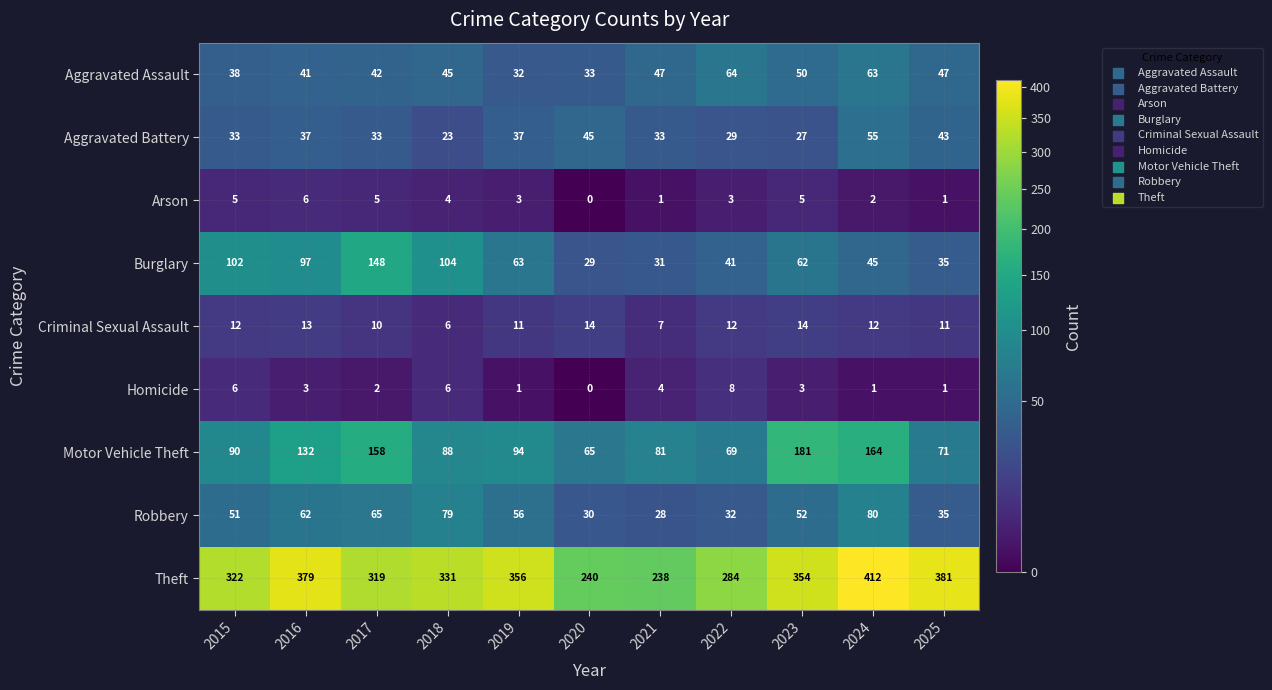

What is the total value across all series at 2025?

625